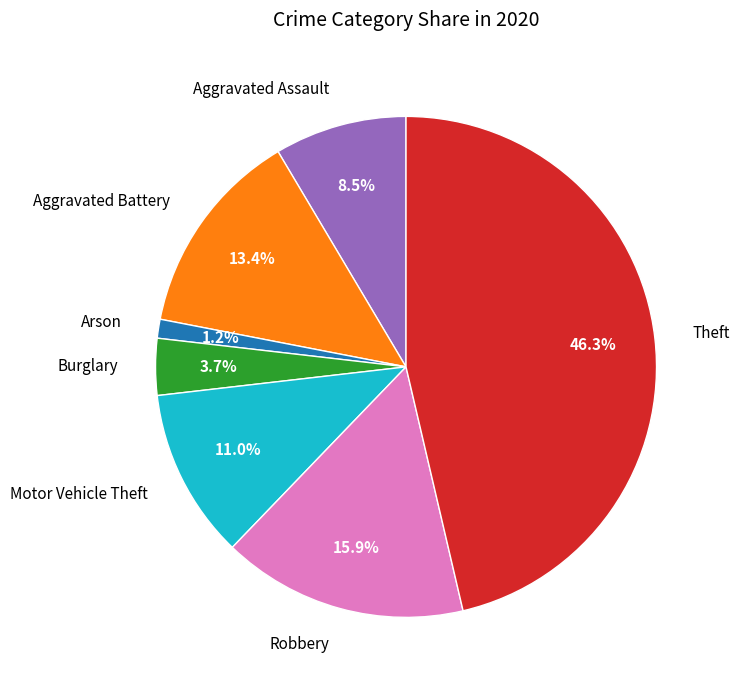

What is the ratio of the value at Theft to the value at Motor Vehicle Theft?

4.2